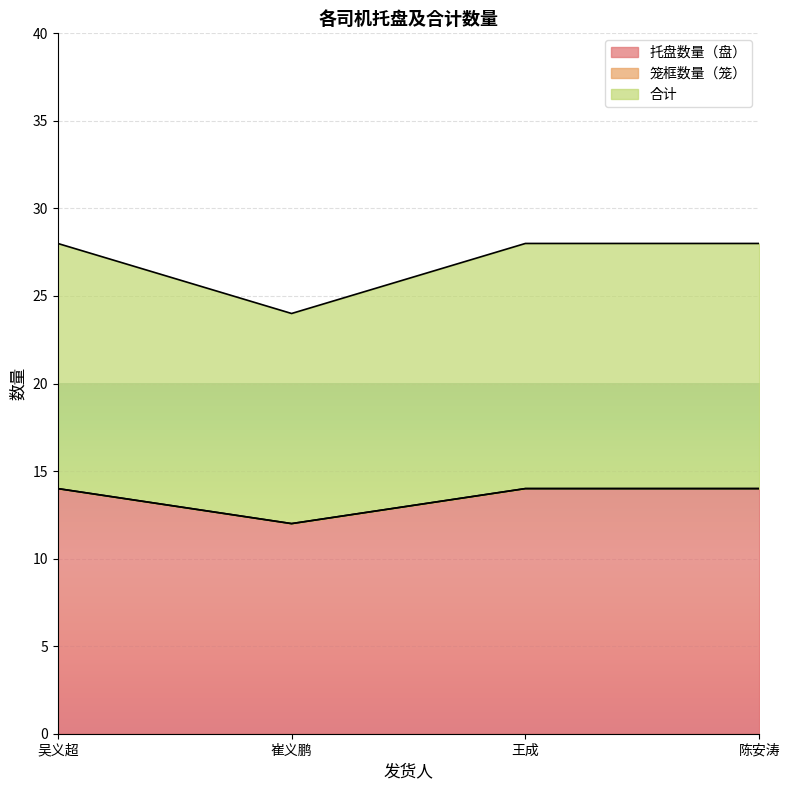

In 托盘数量（盘）, how many points are lower than both neighbors (excluding endpoints)?

1